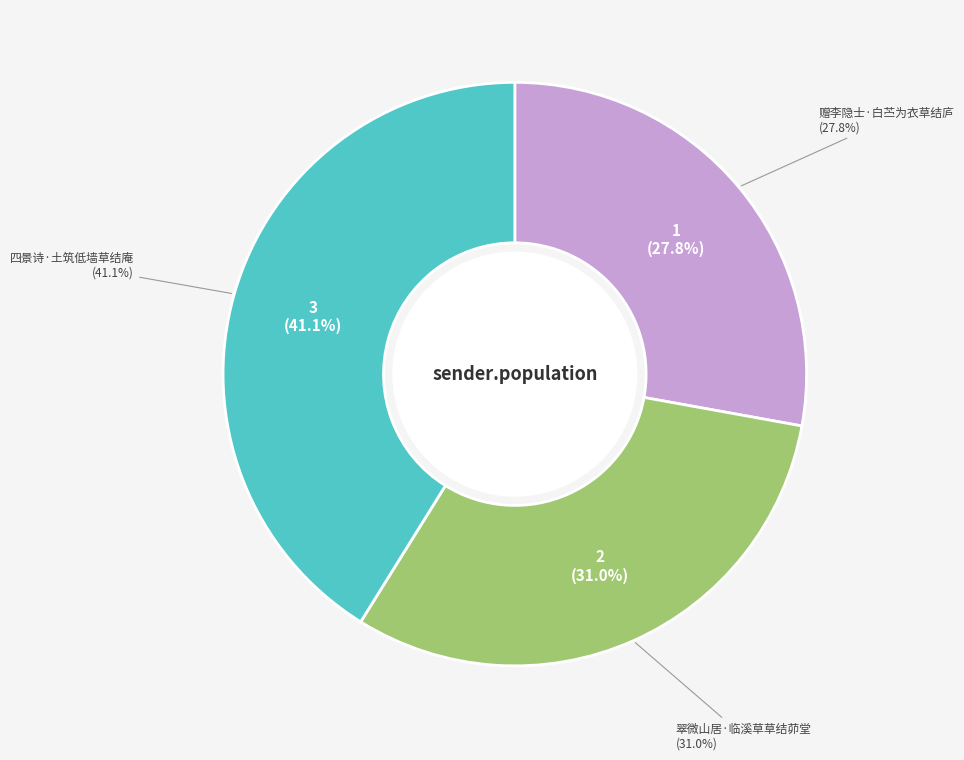

What is the total percentage of 赠李隐士·白苎为衣草结庐 and 翠微山居·临溪草草结茆堂?

58.9%